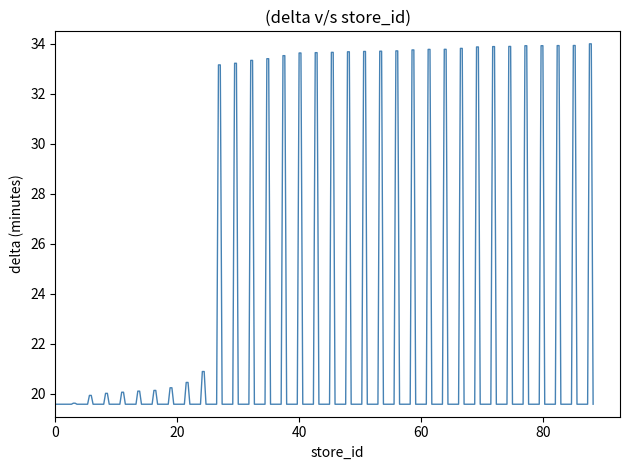

What is the difference between the maximum and minimum values?

14.4